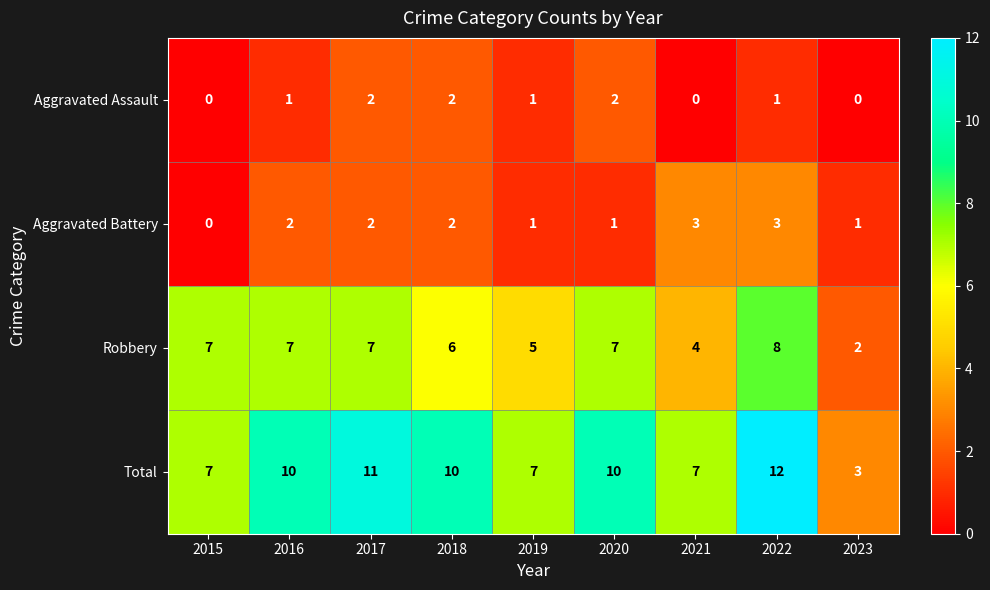

Which series has the largest range (max minus min)?

Total